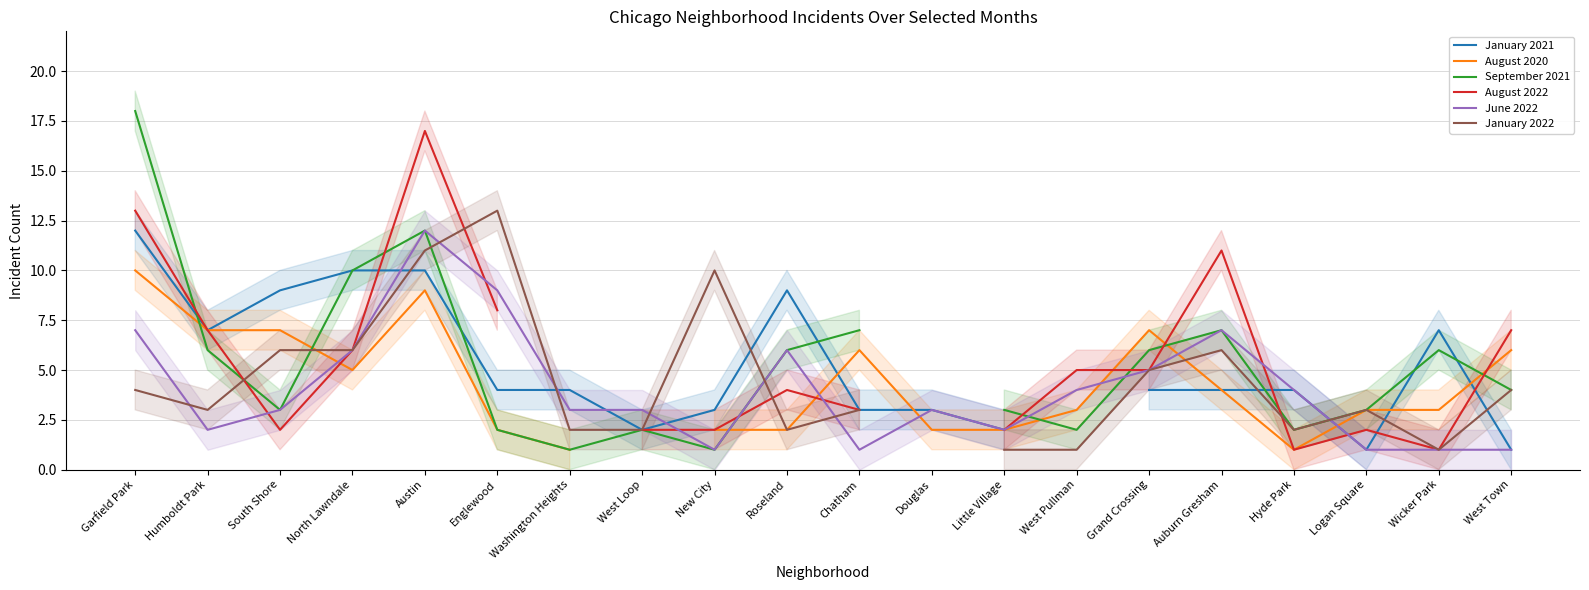

How many interior local valleys does the August 2022 series have?

3